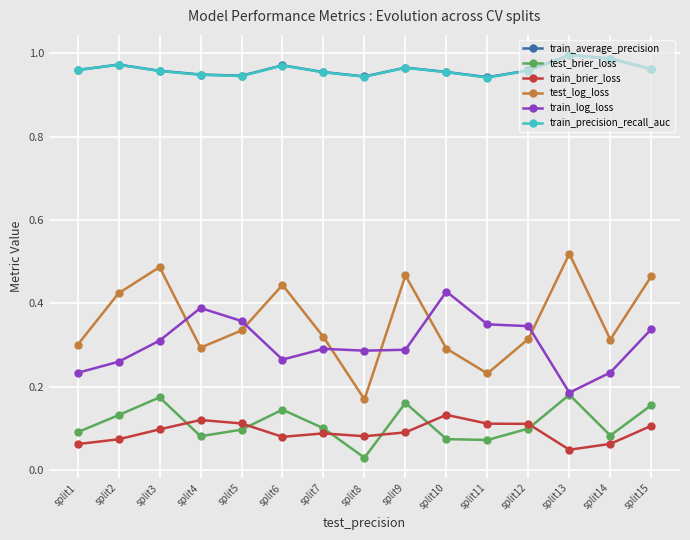

True or false: train_precision_recall_auc and test_brier_loss cross at least once.

False